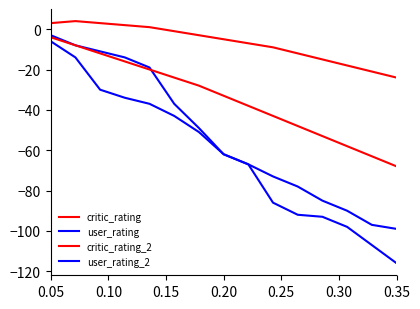

Does the chart have visible grid lines?

No